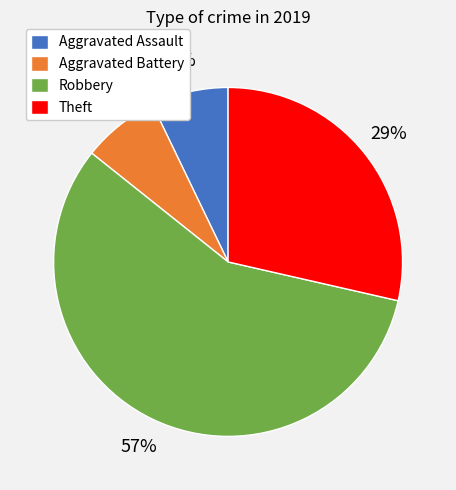

True or false: Theft accounts for 29% of the total.

True